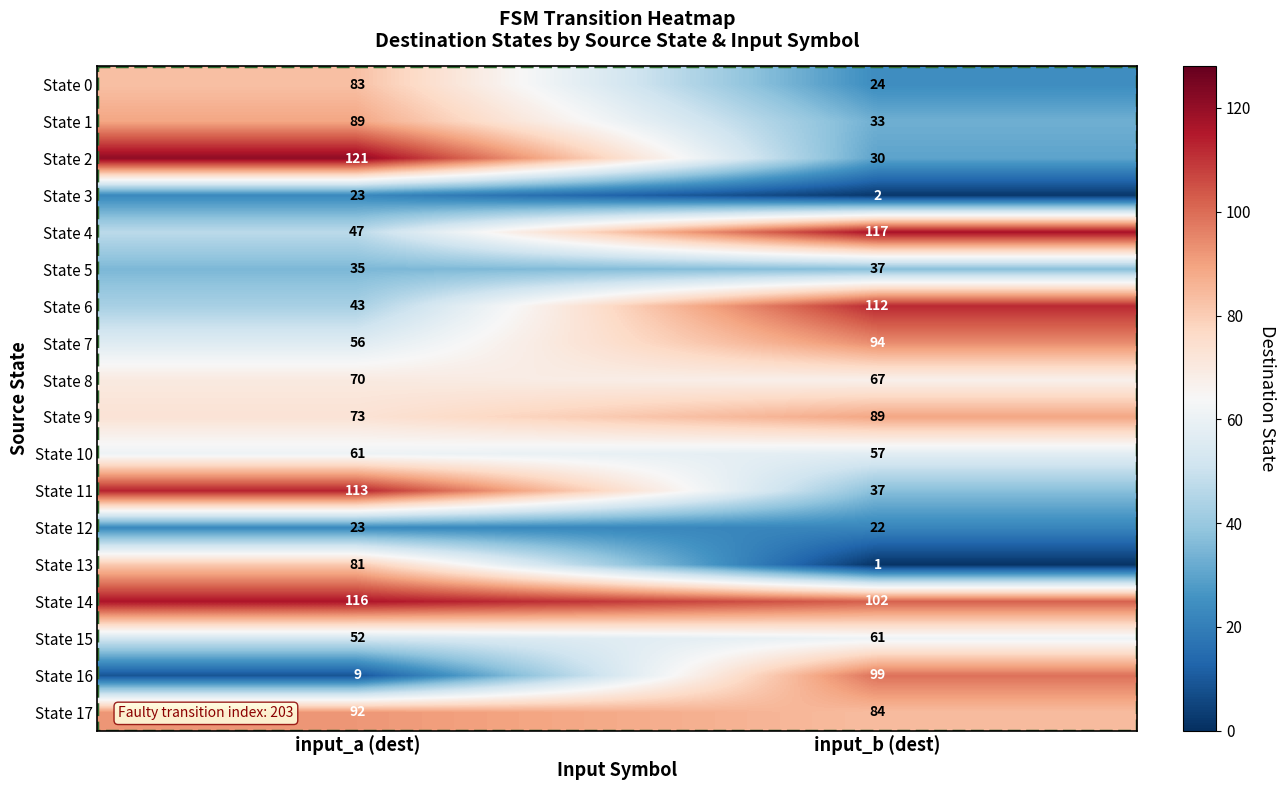

At which category is the sum across all series the highest?

input_a (dest)